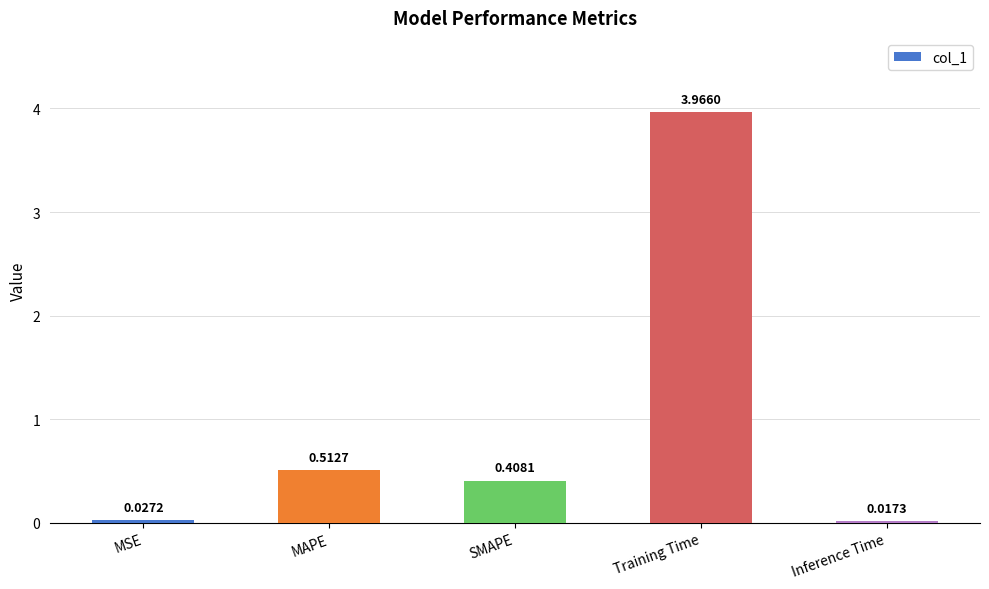

At which category does the chart reach its peak across all series?

Training Time